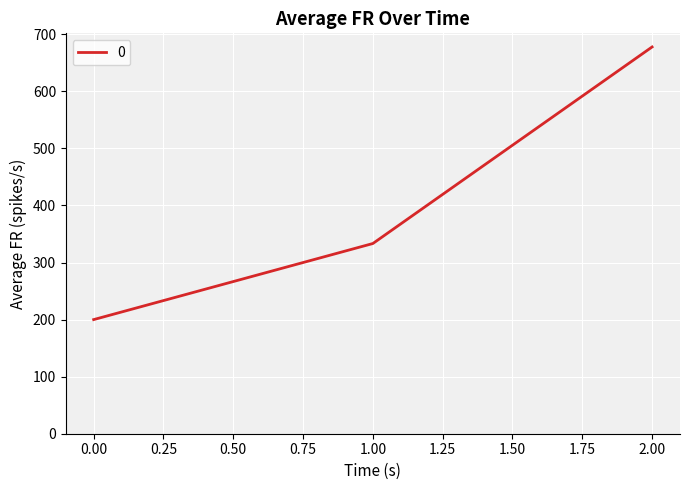

What is the greatest value displayed?

677.8